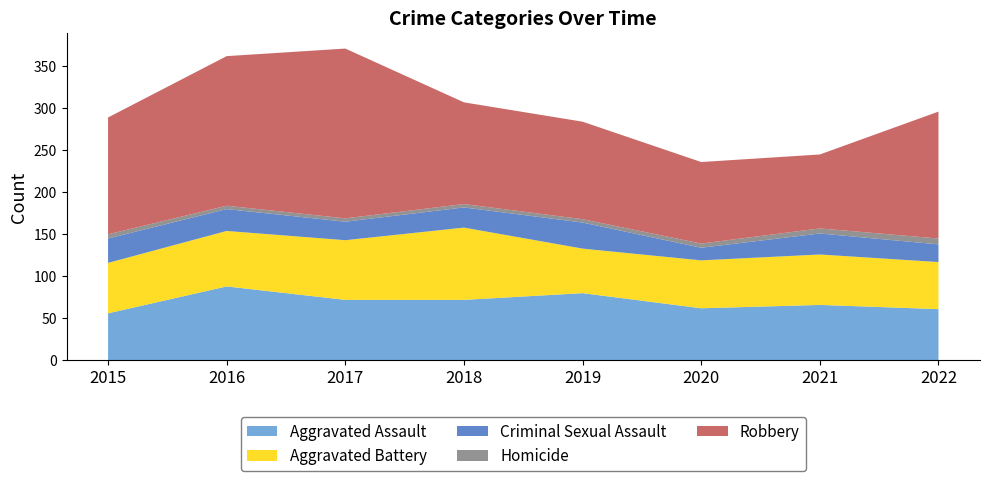

Reading right to left, transcribe all the data shown in this chart.

Aggravated Assault: 2022=61	2021=66	2020=62	2019=80	2018=72	2017=72	2016=88	2015=56
Aggravated Battery: 2022=56	2021=60	2020=57	2019=53	2018=86	2017=71	2016=66	2015=60
Criminal Sexual Assault: 2022=21	2021=25	2020=15	2019=31	2018=24	2017=22	2016=26	2015=29
Homicide: 2022=7	2021=6	2020=5	2019=4	2018=4	2017=4	2016=4	2015=5
Robbery: 2022=151	2021=88	2020=97	2019=116	2018=121	2017=202	2016=178	2015=139